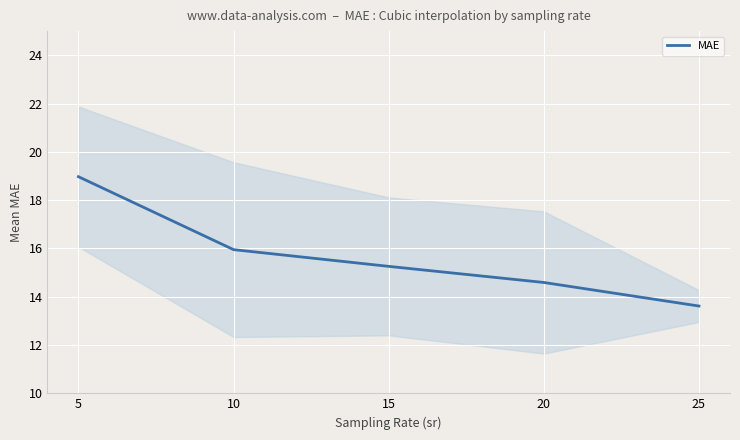

List the labels in order of value, smallest first.

25, 20, 15, 10, 5